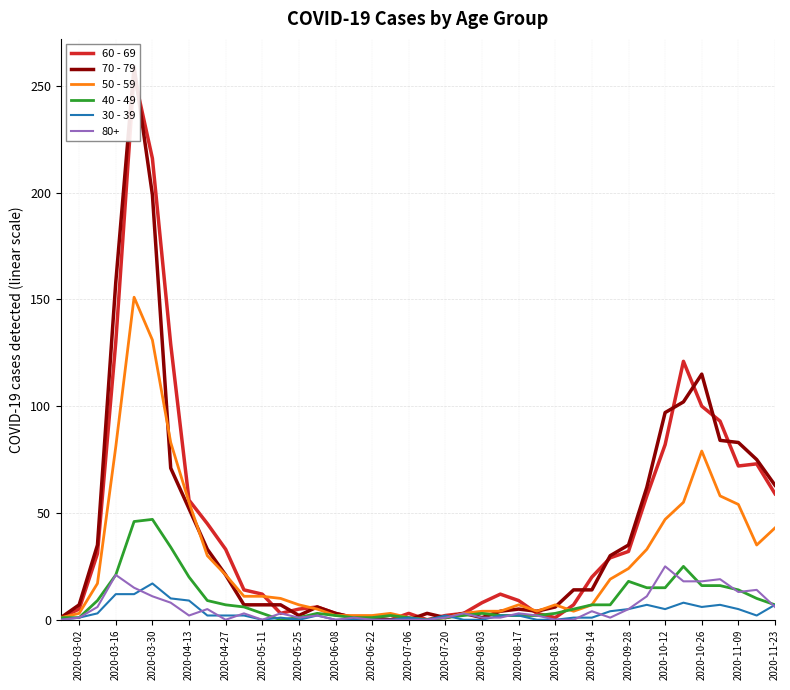

Is it true that 80+ equals 25 at 2020-10-12?

True